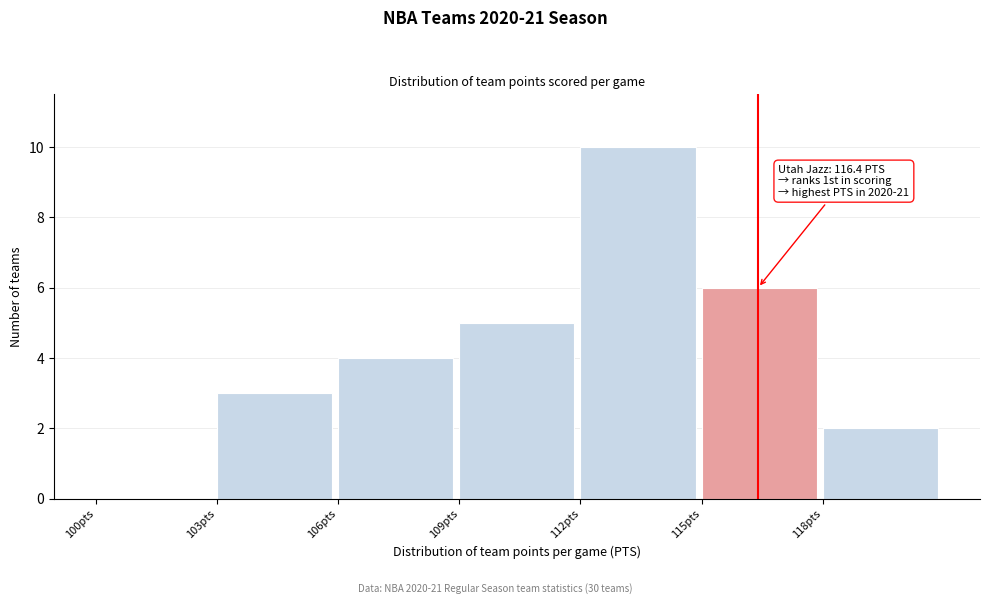

Over which range of the x-axis is the bar tallest?

112 to 115